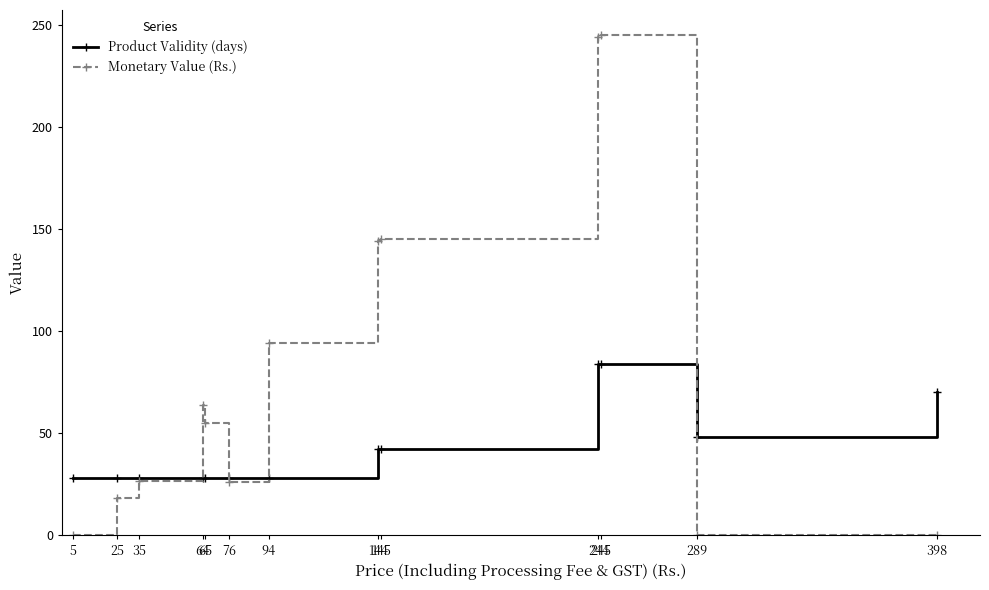

How many data points does each series have?

13